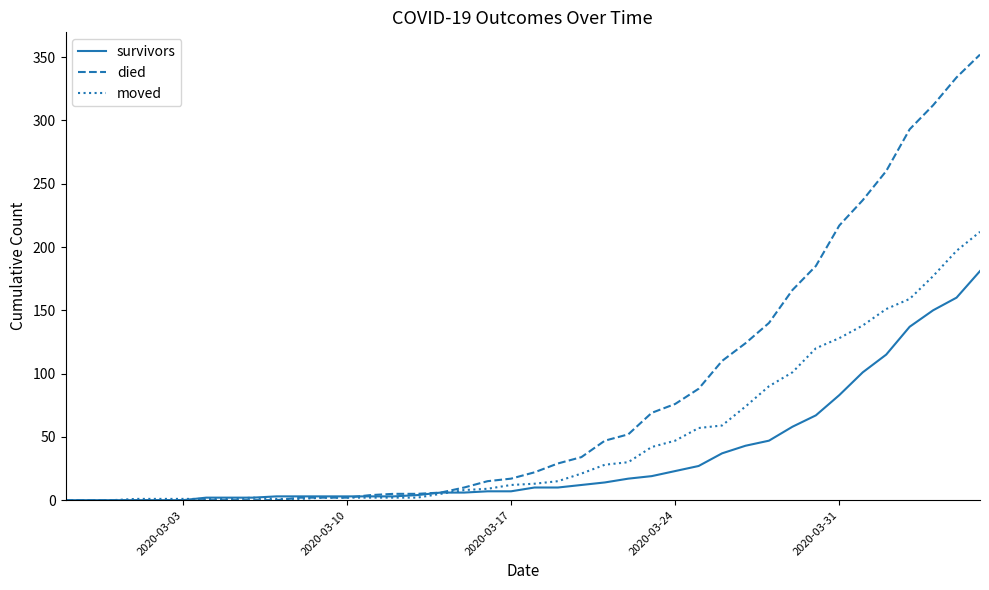

What is the maximum value for moved?

212